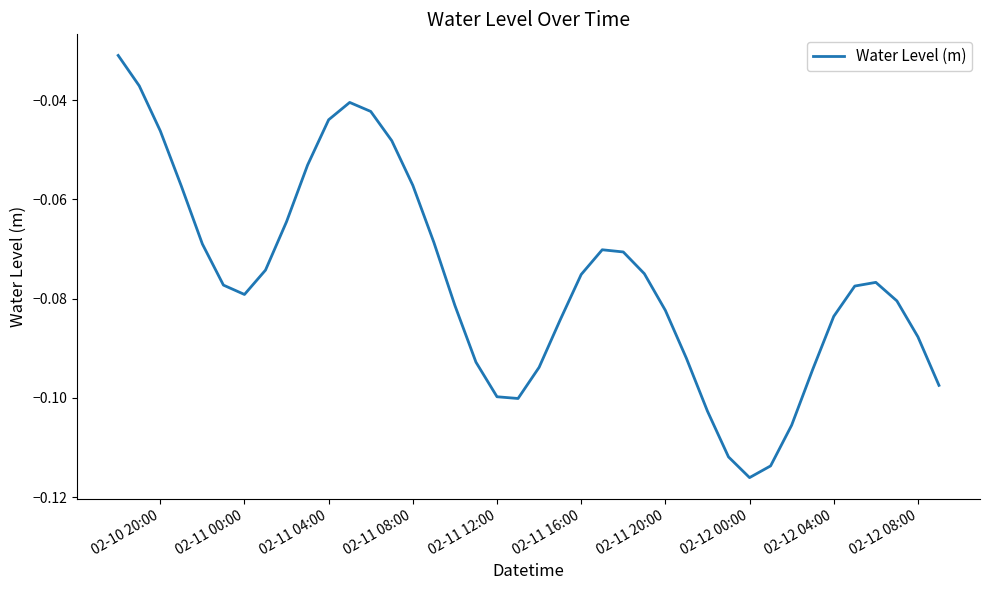

How many lines are shown in the chart?

1